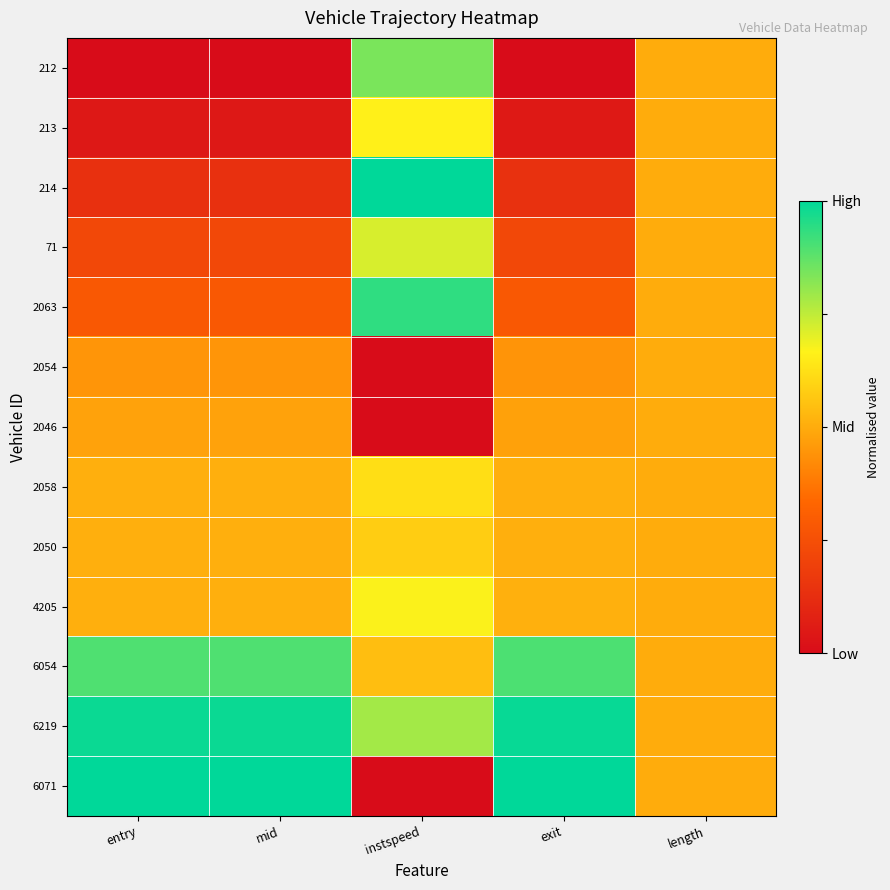

At which category is the sum across all series the highest?

instspeed